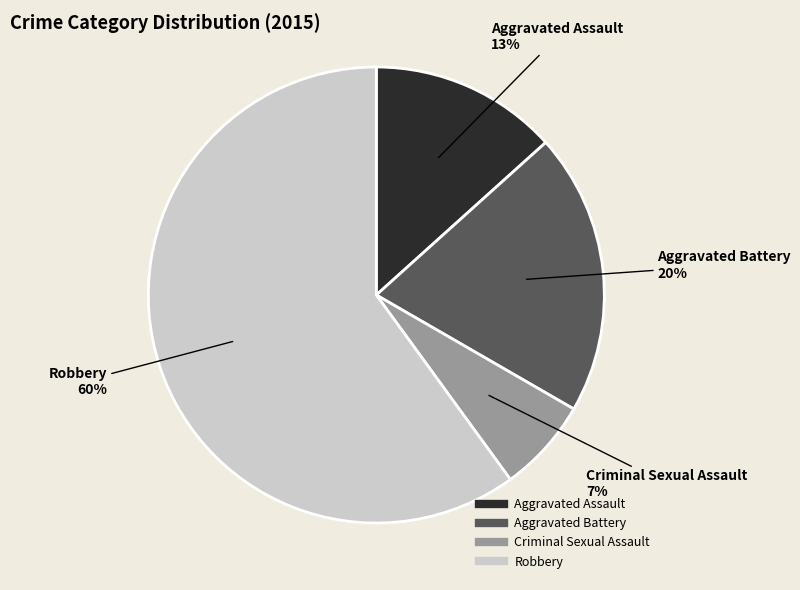

Is there any slice that represents more than half of the pie?

Yes